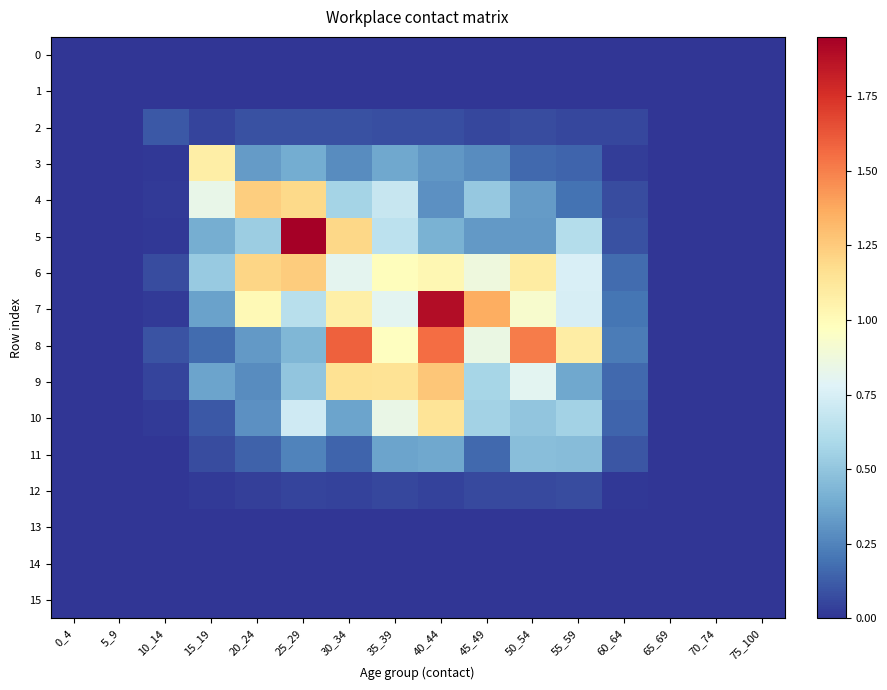

What is the difference between the highest and lowest values at 30_34?

1.6